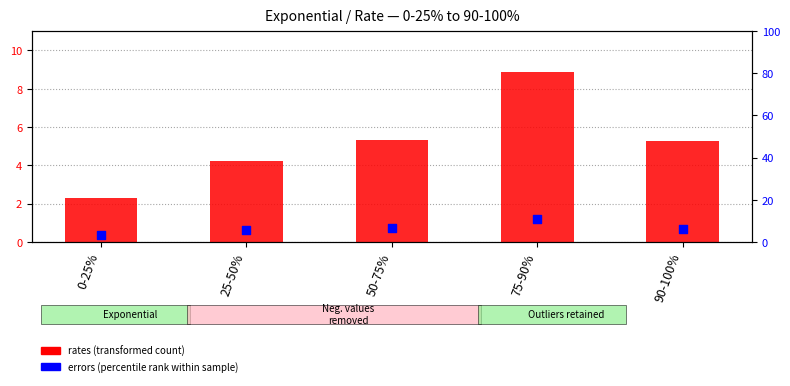

At which category is the sum across all series the highest?

75-90%